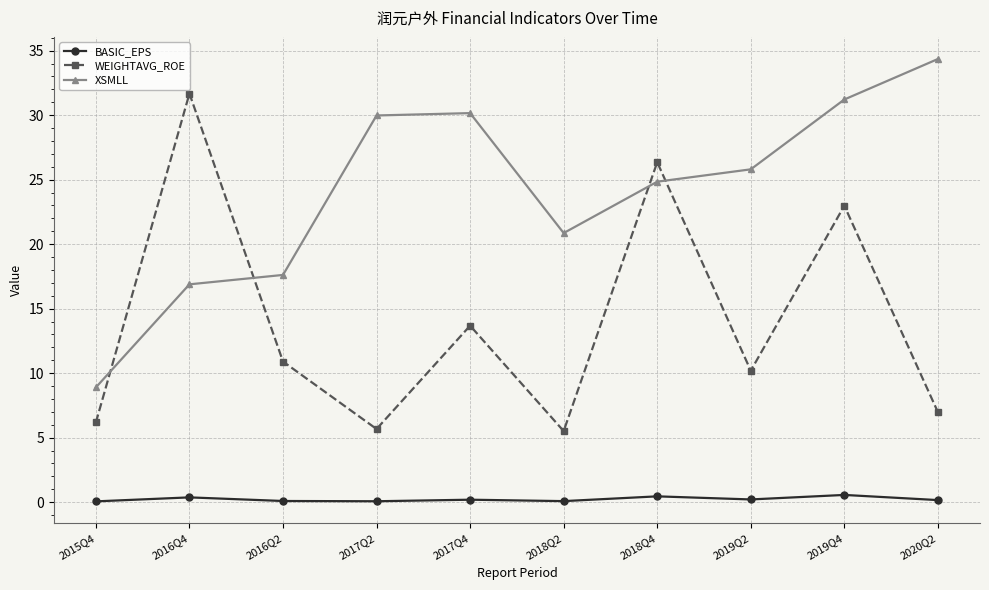

At 2016Q2, list the series in order from largest to smallest.

XSMLL, WEIGHTAVG_ROE, BASIC_EPS